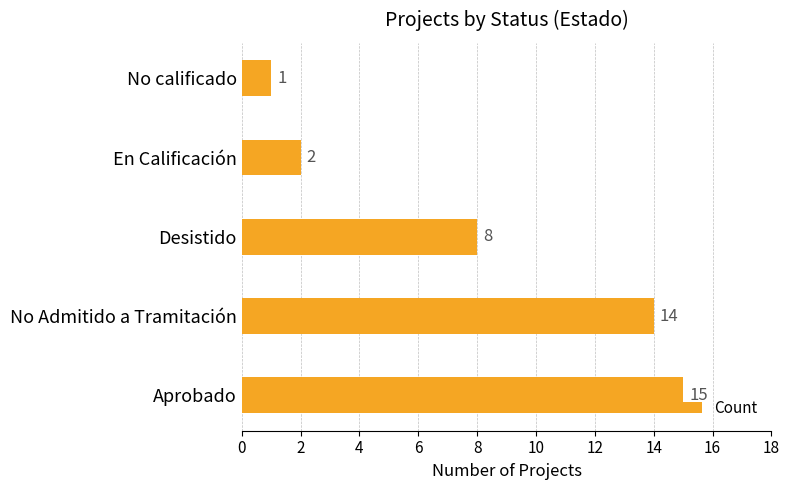

True or false: the data shows 1 at En Calificación.

False